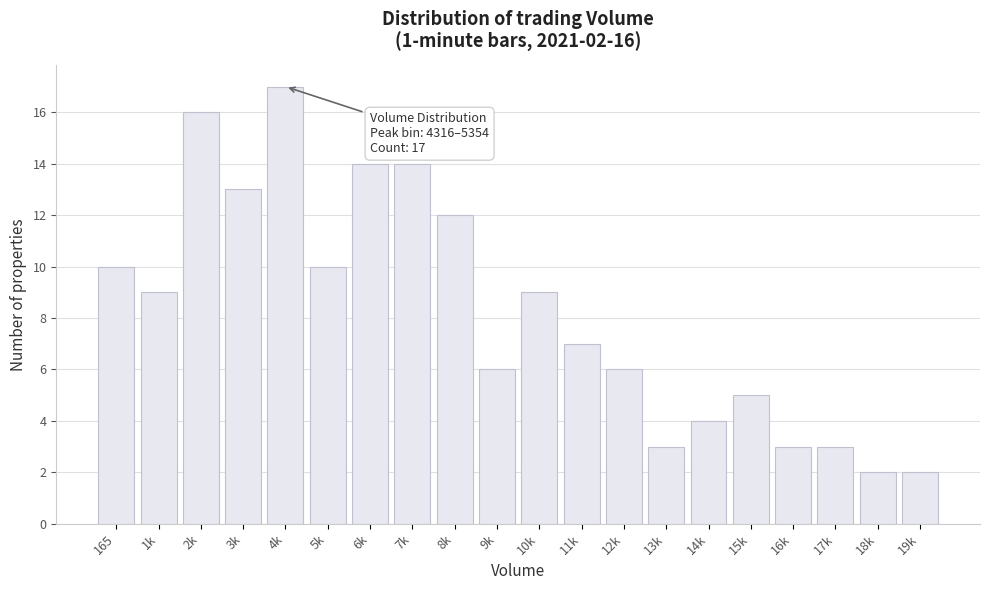

Reading left to right, extract all data points from this chart.

10	9	16	13	17	10	14	14	12	6	9	7	6	3	4	5	3	3	2	2